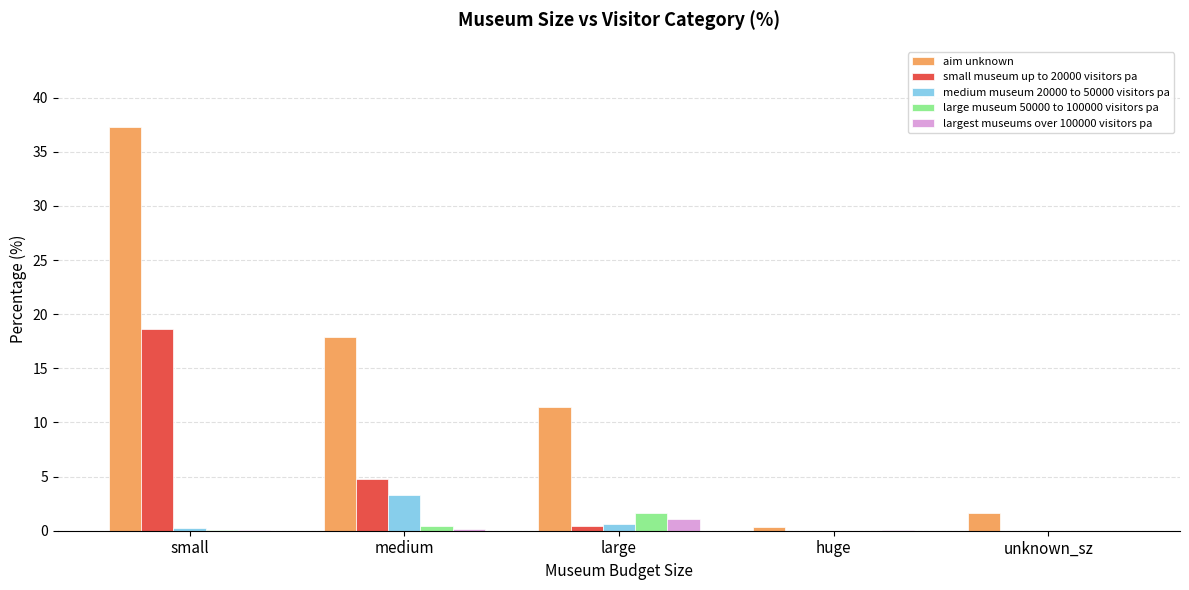

True or false: small museum up to 20000 visitors pa has a value of 18.6 at small.

True